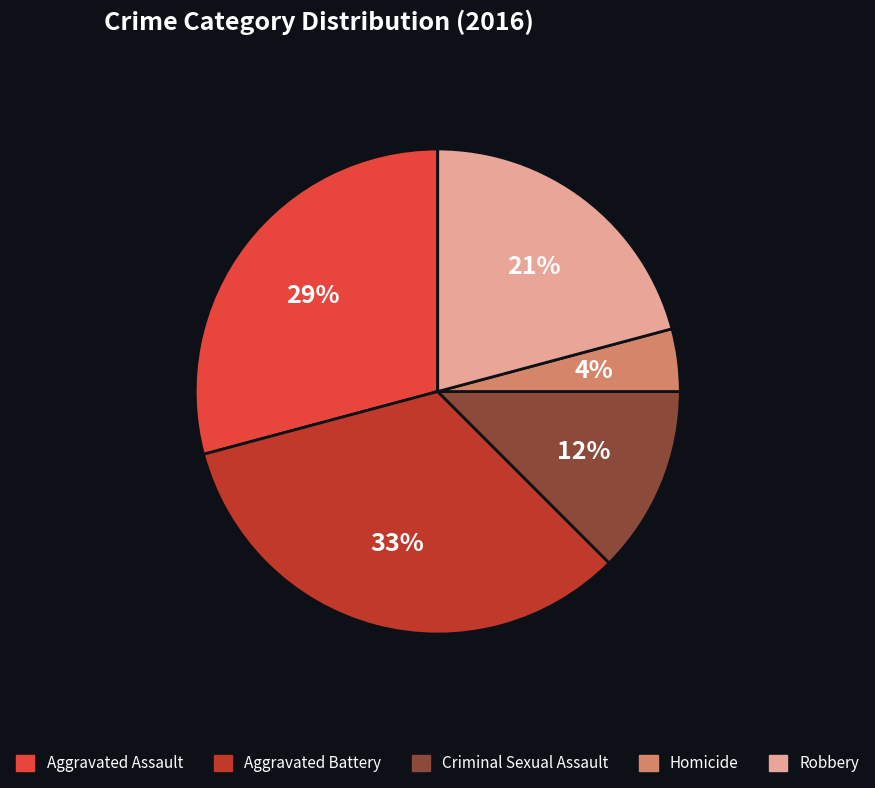

What is the ratio of the value at Homicide to the value at Robbery?

0.2